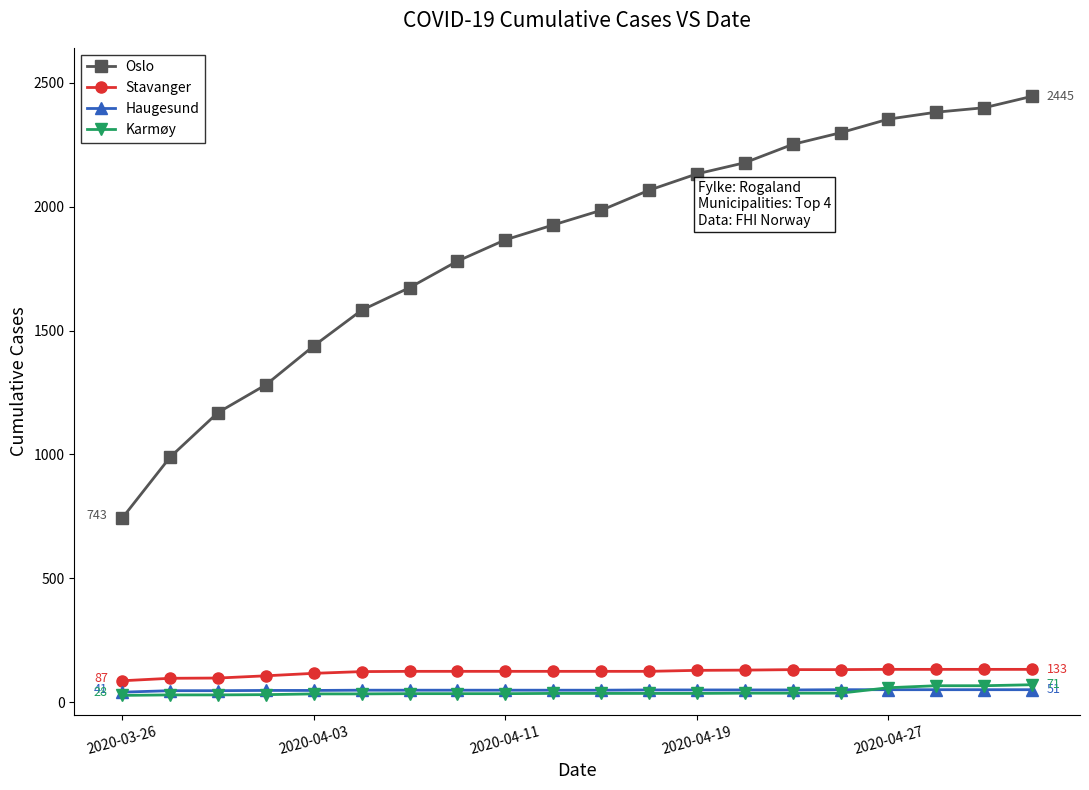

Which series has the largest total across all categories?

Oslo